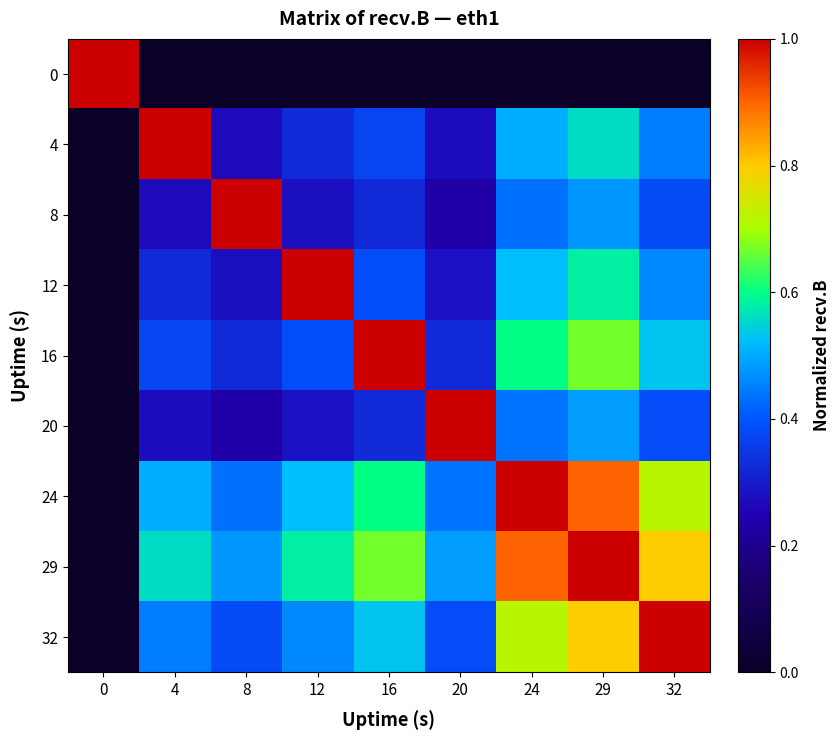

At how many categories does at least one series exceed 0?

9